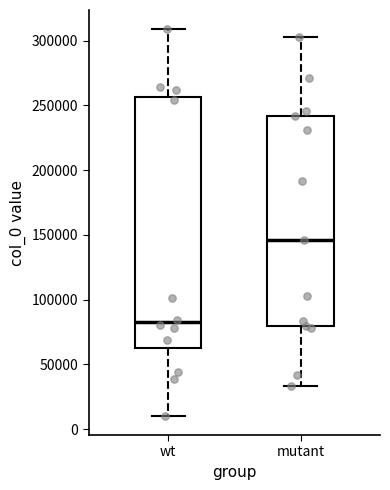

Reading left to right, read every box against the y-axis: the position of its median line, the range the box covers, and the ends of its whiskers. The values are not printed on the chart, so give them approximately, as read against the axis.

wt: median 80000, box 65000 to 255000, whiskers 10000 to 310000
mutant: median 145000, box 80000 to 240000, whiskers 35000 to 305000